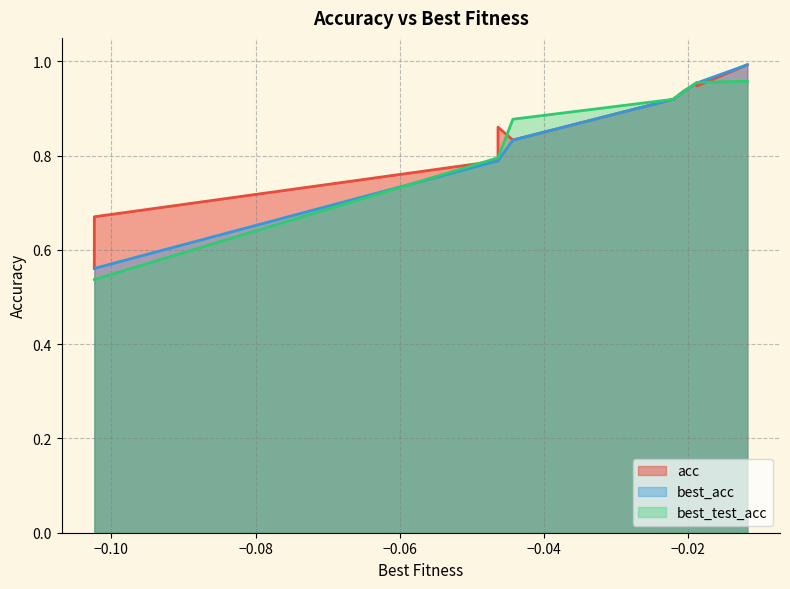

At how many categories does at least one series exceed 0?

10